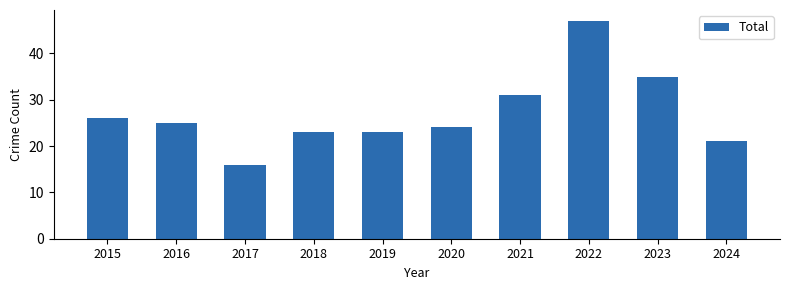

True or false: the data shows 58 at 2023.

False